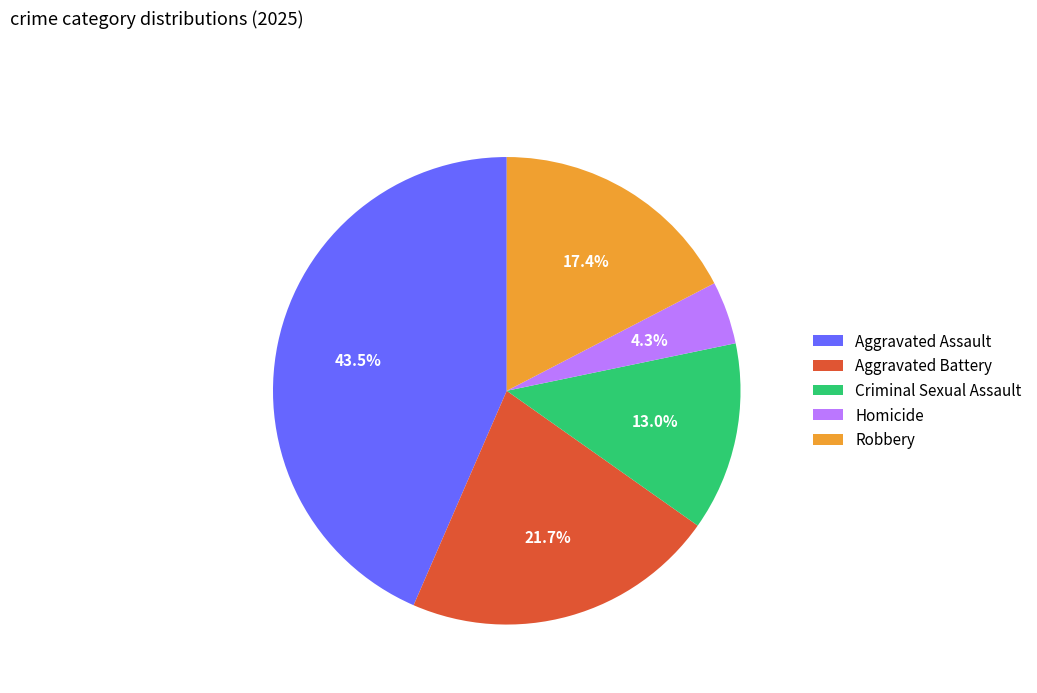

Combined, do Homicide and Criminal Sexual Assault account for over 50%?

No